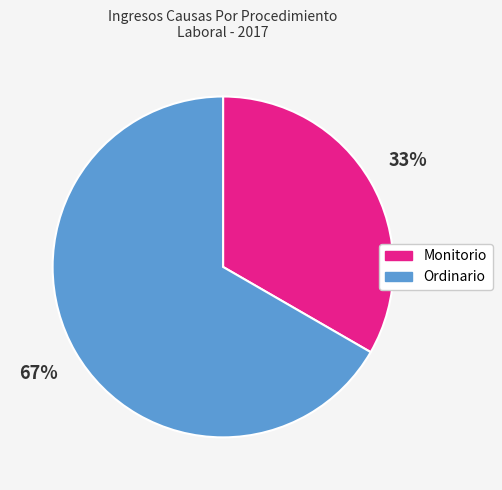

Rank the categories by value from highest to lowest.

Ordinario, Monitorio